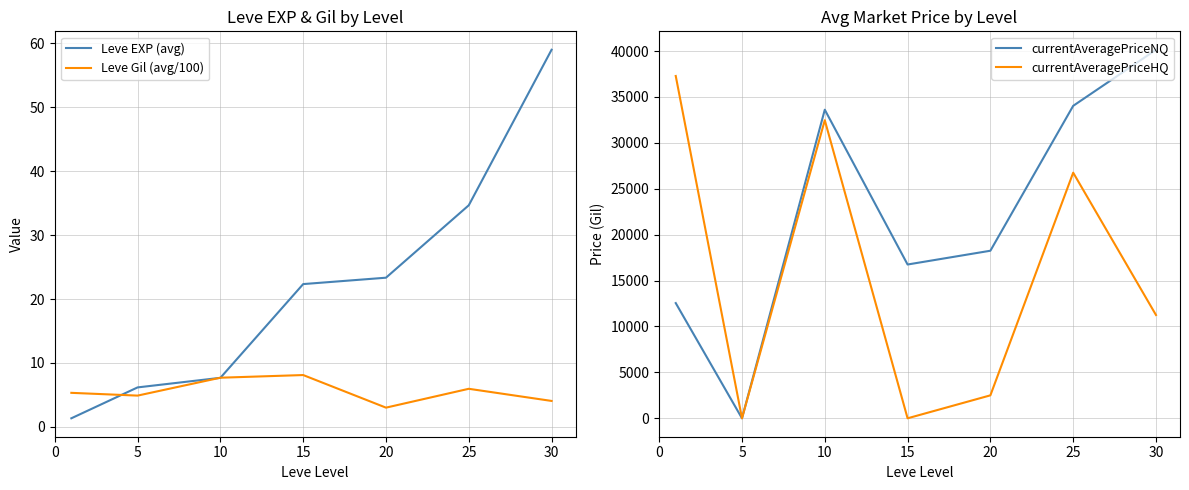

Where is currentAveragePriceHQ nearest to the value 18641?

30